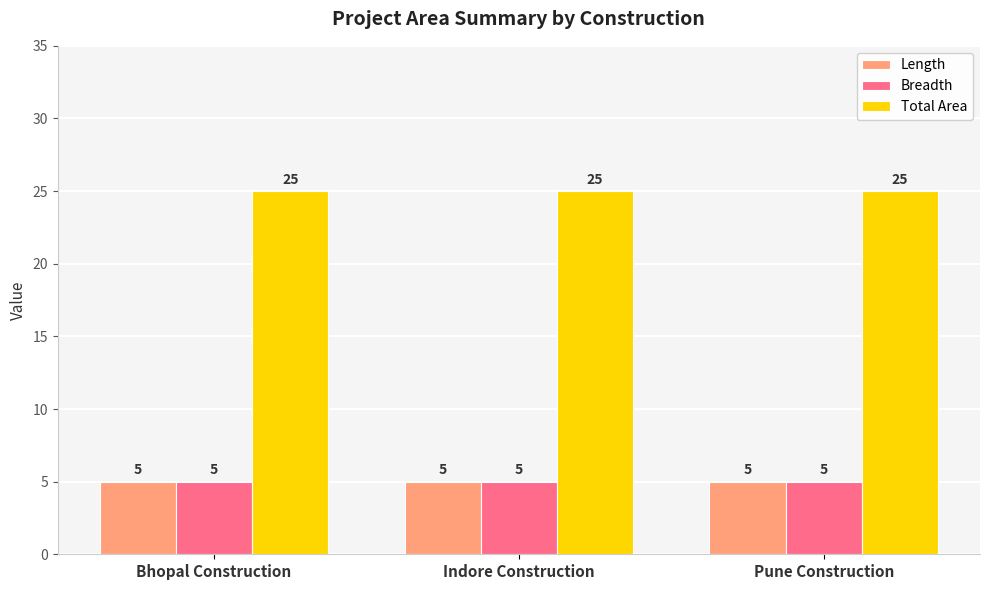

Read the Length value at Bhopal Construction.

5